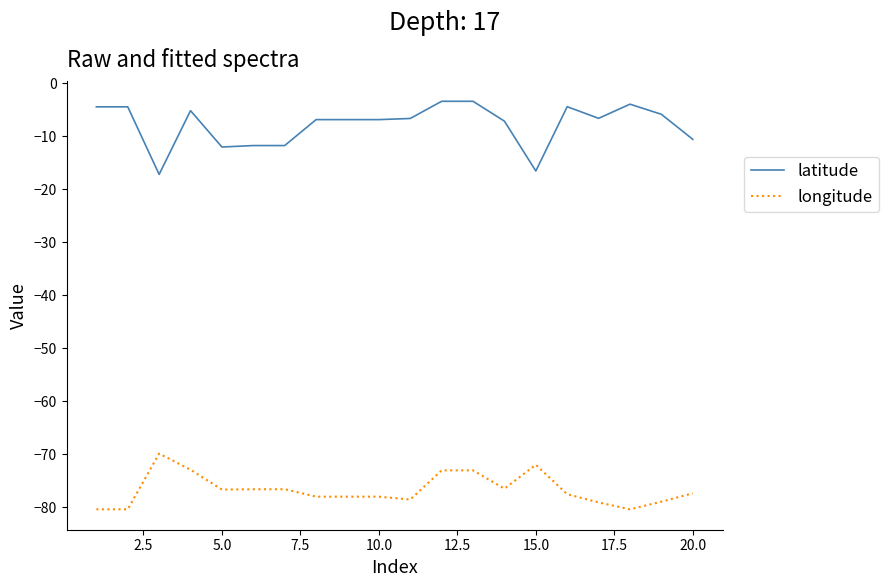

What is the minimum value for latitude?

-17.2